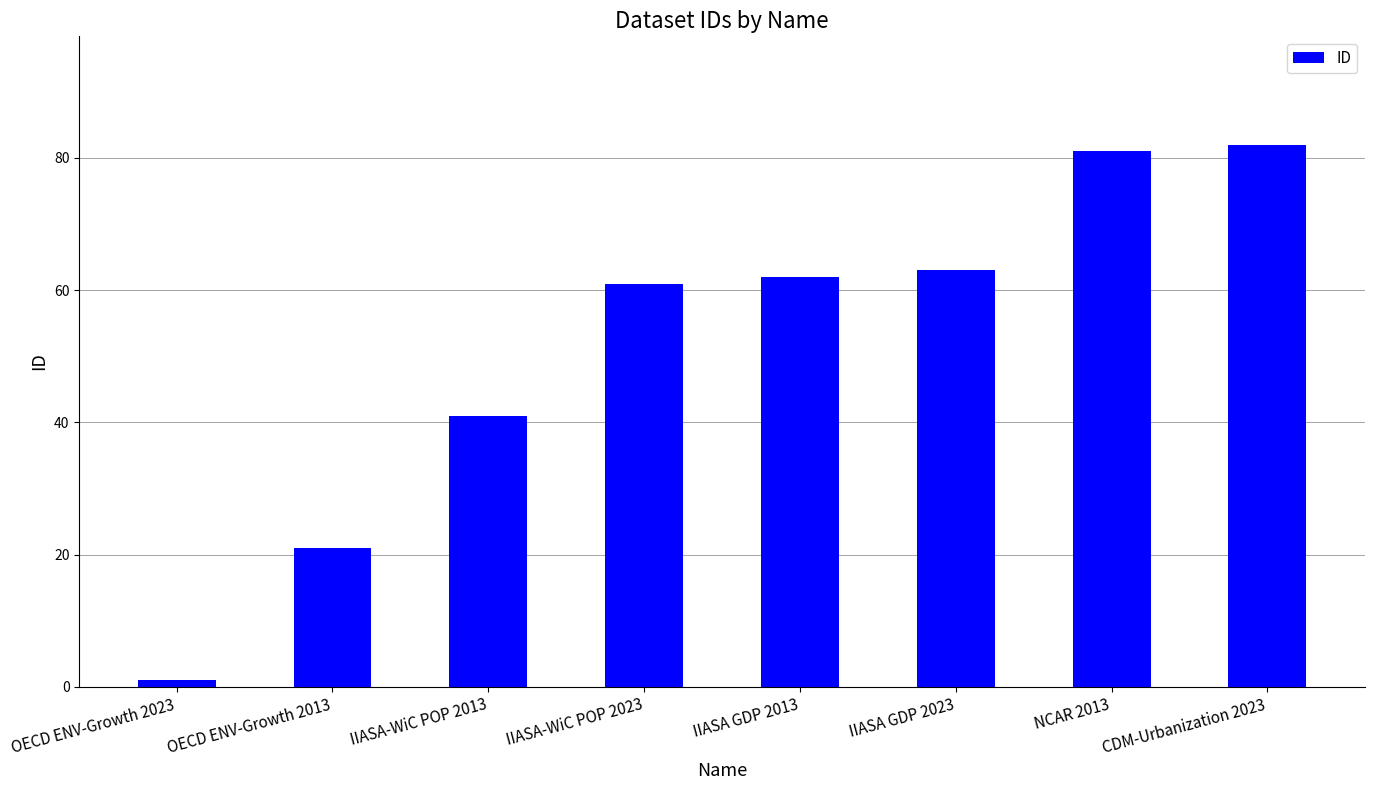

Between CDM-Urbanization 2023 and OECD ENV-Growth 2023, which is larger?

CDM-Urbanization 2023